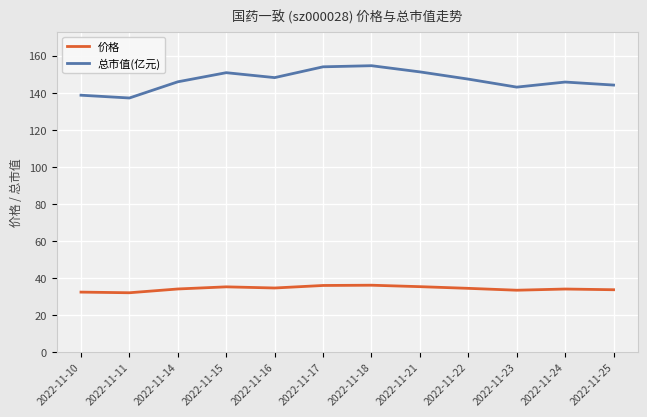

What is the difference between the maximum and minimum values in the 总市值(亿元) series?

17.4